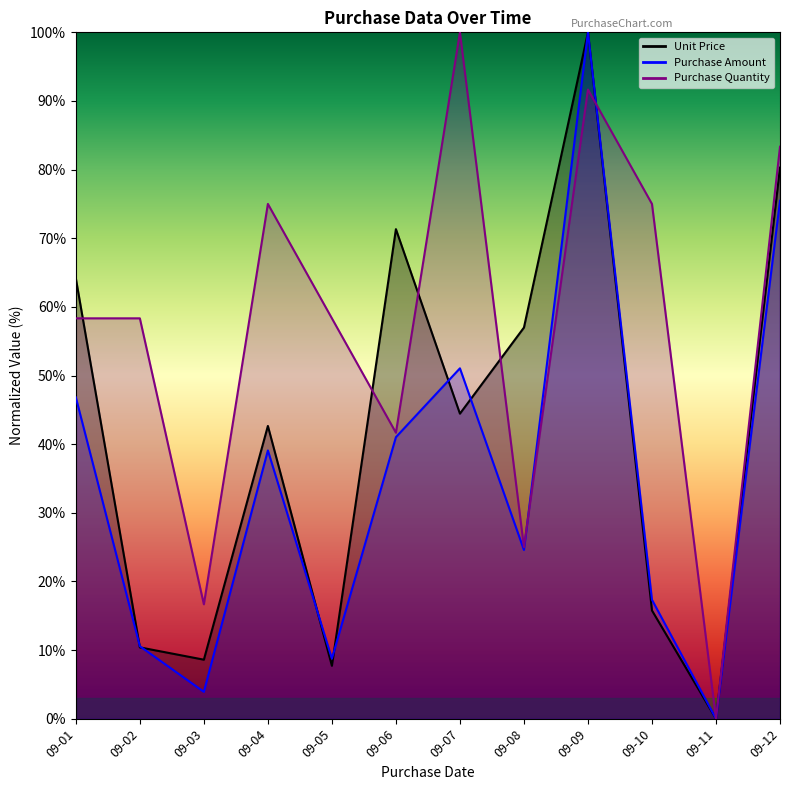

How many intersections are there between Unit Price and Purchase Quantity?

5